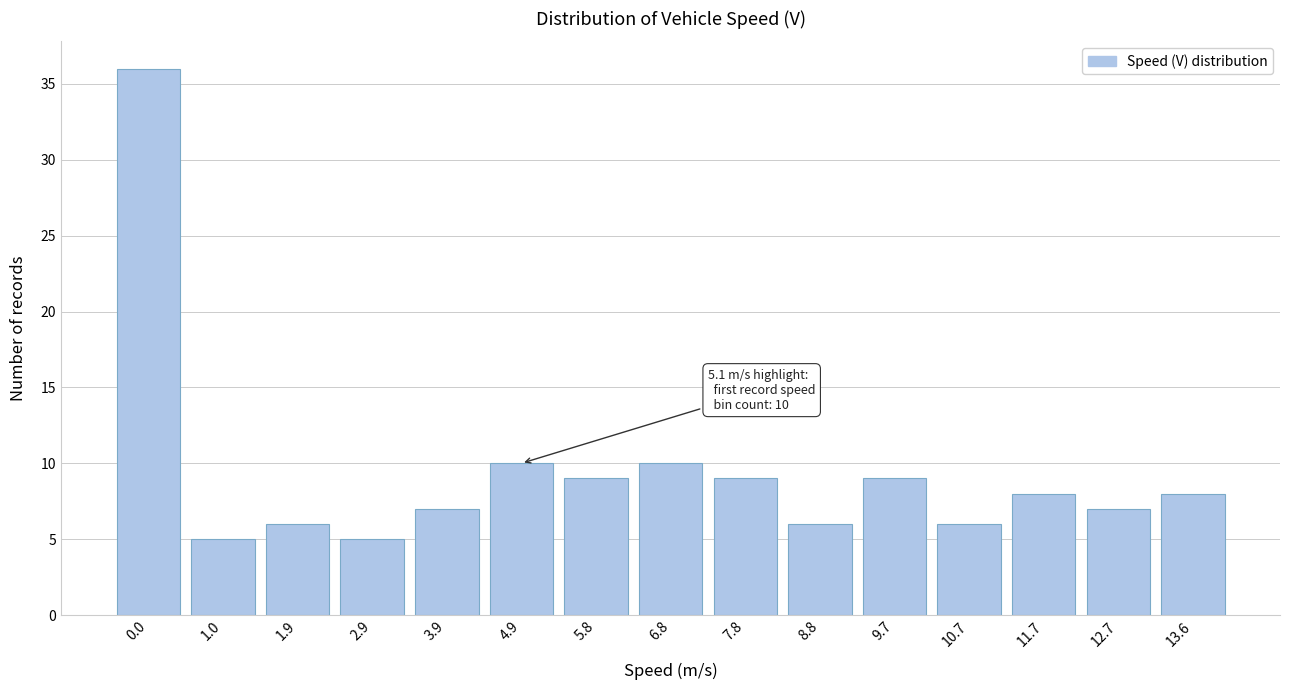

Reading left to right, extract all data points from this chart.

36	5	6	5	7	10	9	10	9	6	9	6	8	7	8